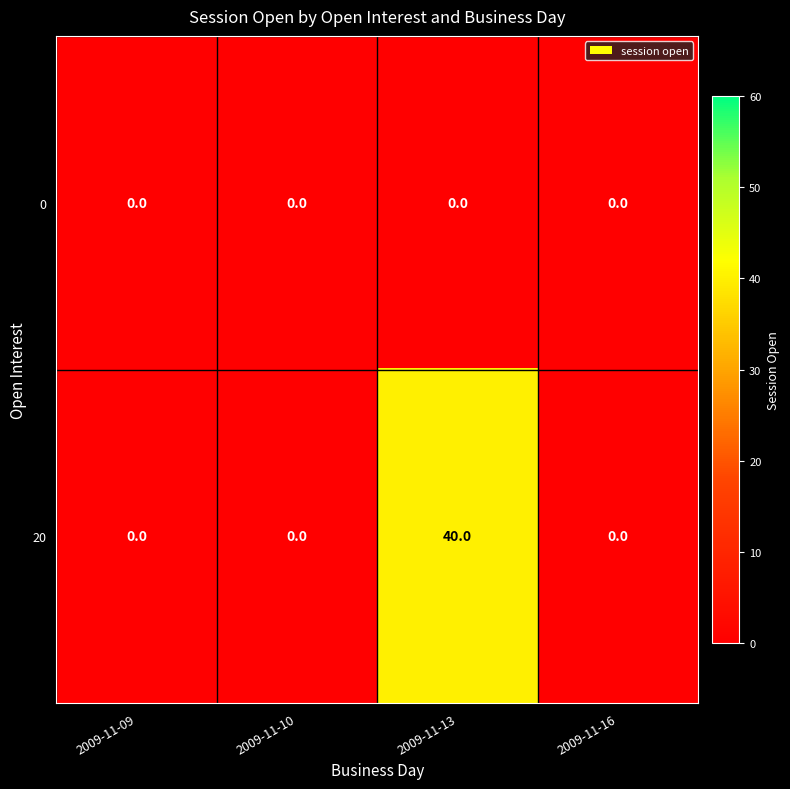

Which series changed the most between 2009-11-10 and 2009-11-13?

20